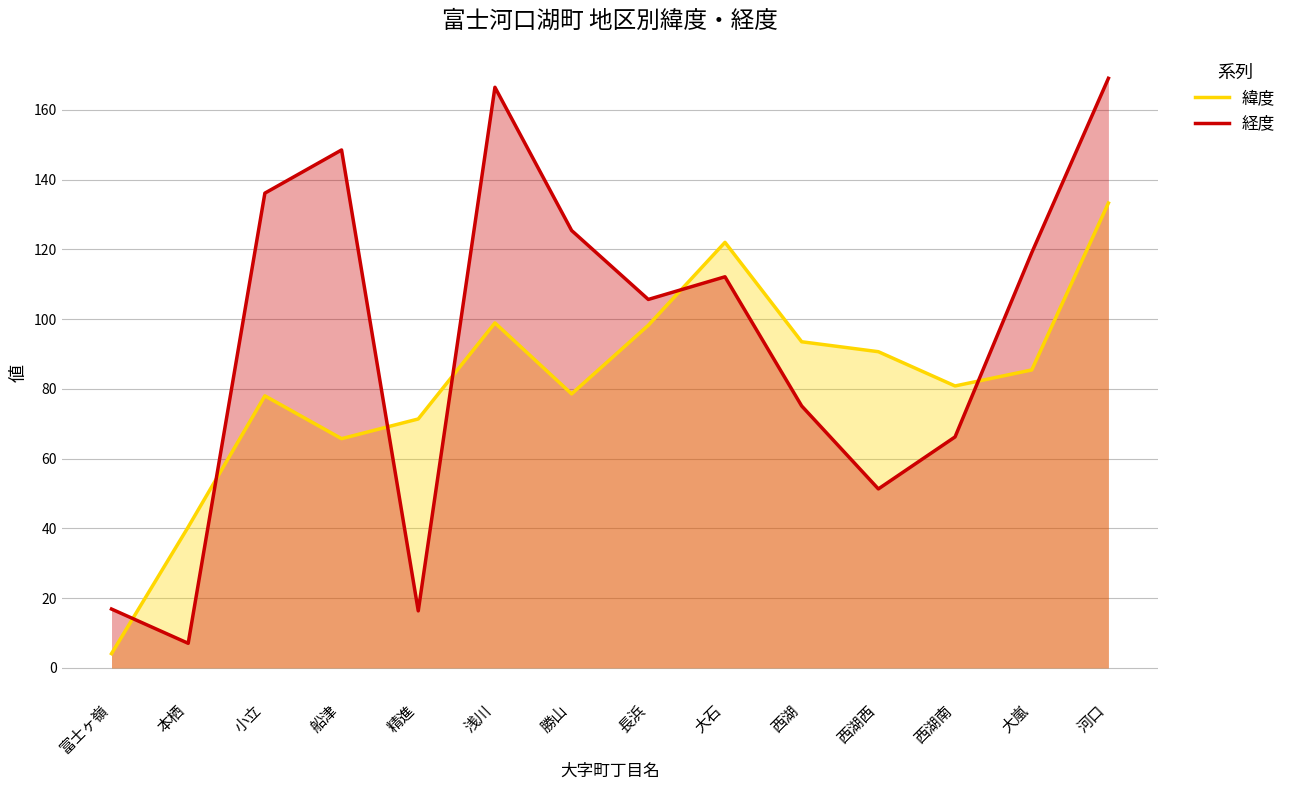

List the series in order of their peak value, lowest first.

緯度, 経度